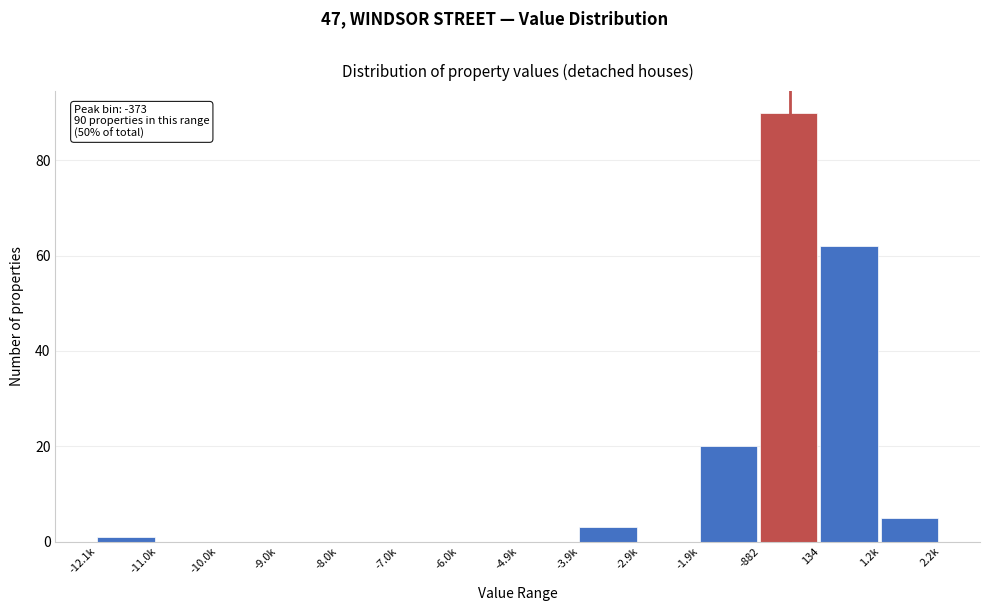

Reading left to right, transcribe all the data shown in this chart.

-12.1k=1	-11.0k=0	-10.0k=0	-9.0k=0	-8.0k=0	-7.0k=0	-6.0k=0	-4.9k=0	-3.9k=3	-2.9k=0	-1.9k=20	-882=90	134=62	1.2k=5